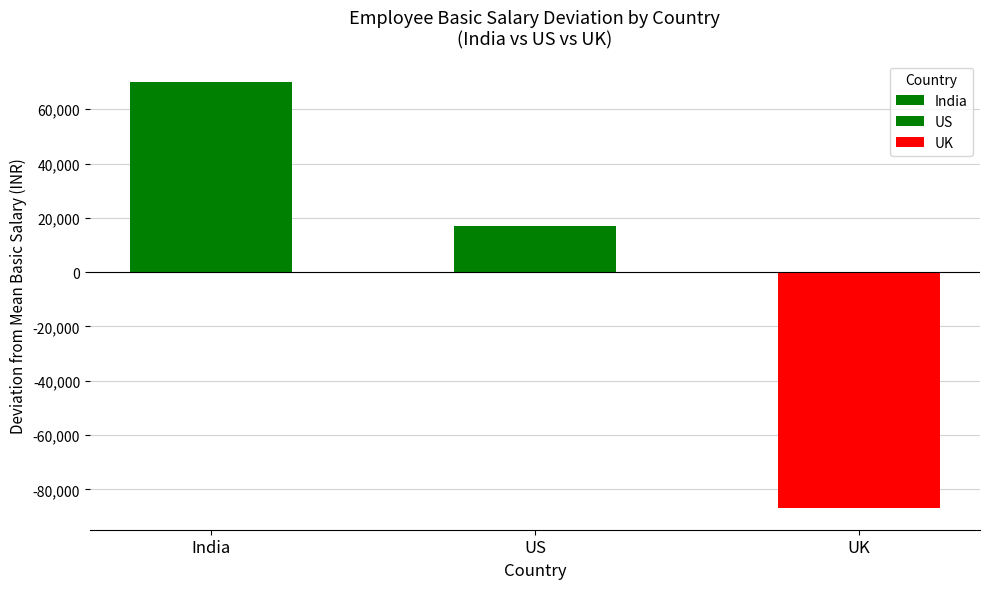

Which series has the largest total across all categories?

Basic Salary